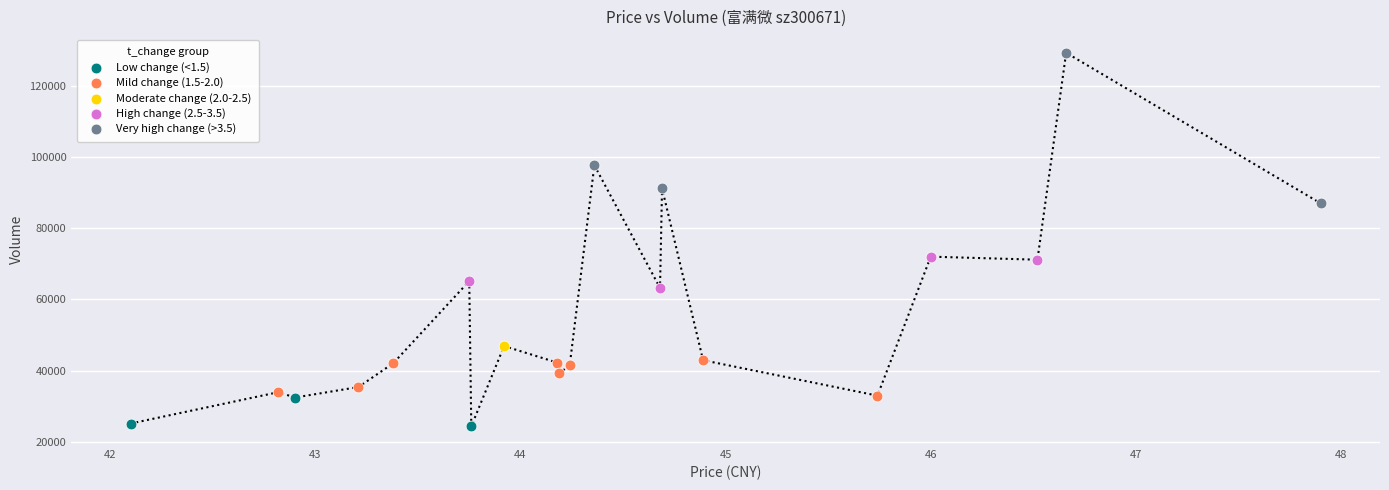

What are all the series names shown in the legend?

Low change (<1.5), Mild change (1.5-2.0), Moderate change (2.0-2.5), High change (2.5-3.5), Very high change (>3.5)